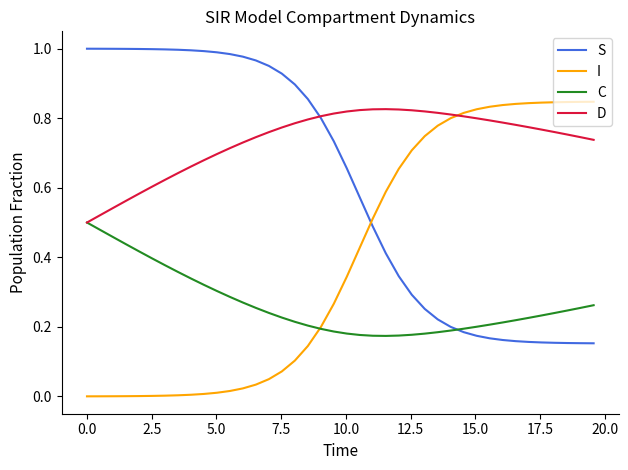

How many intersections are there between S and C?

1